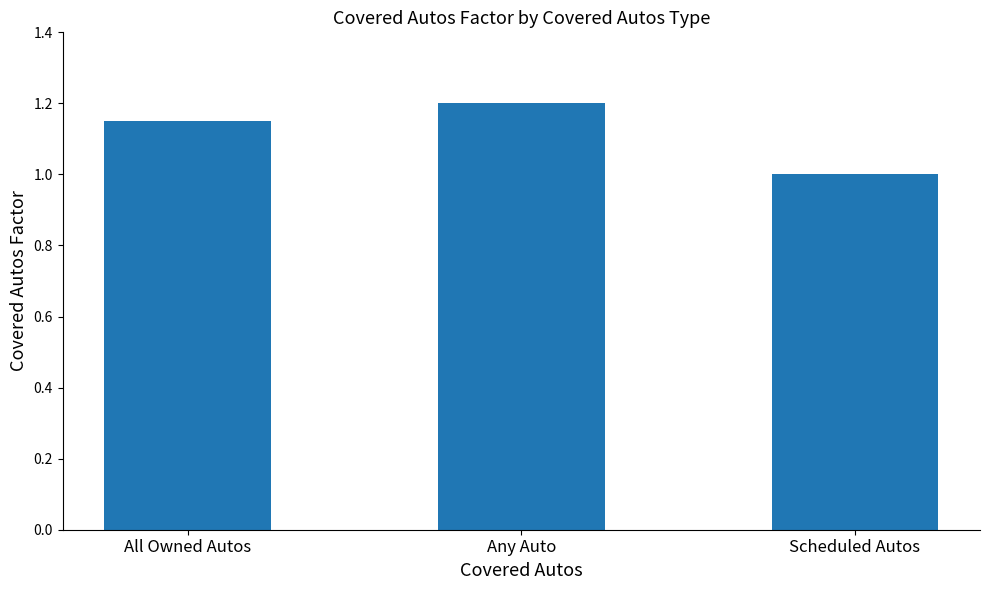

At which category does the chart reach its peak across all series?

Any Auto